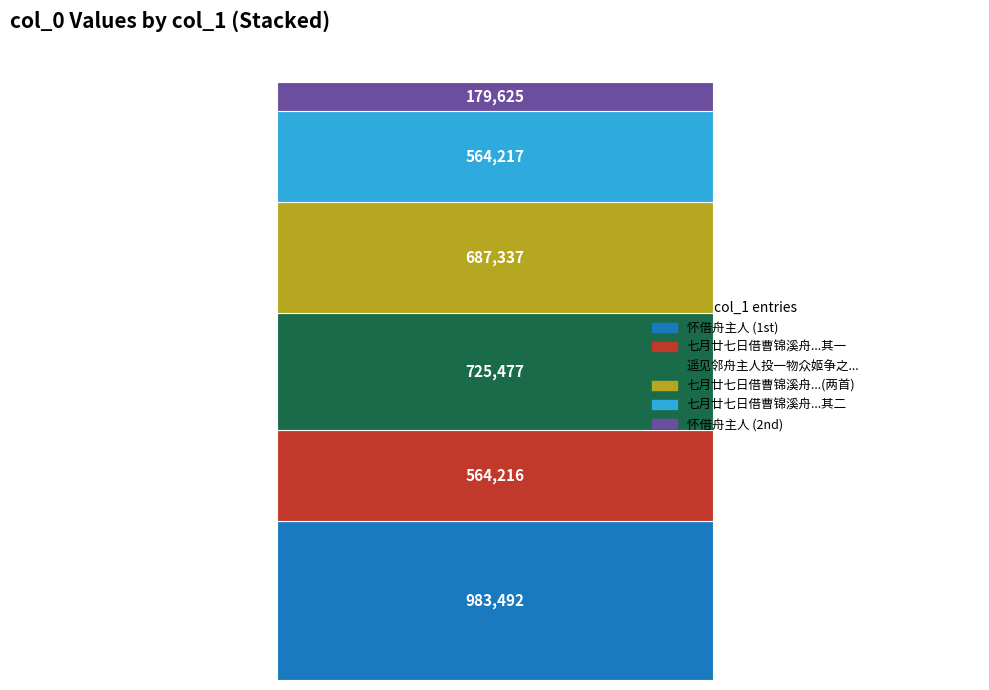

Count the number of categories in the chart.

1